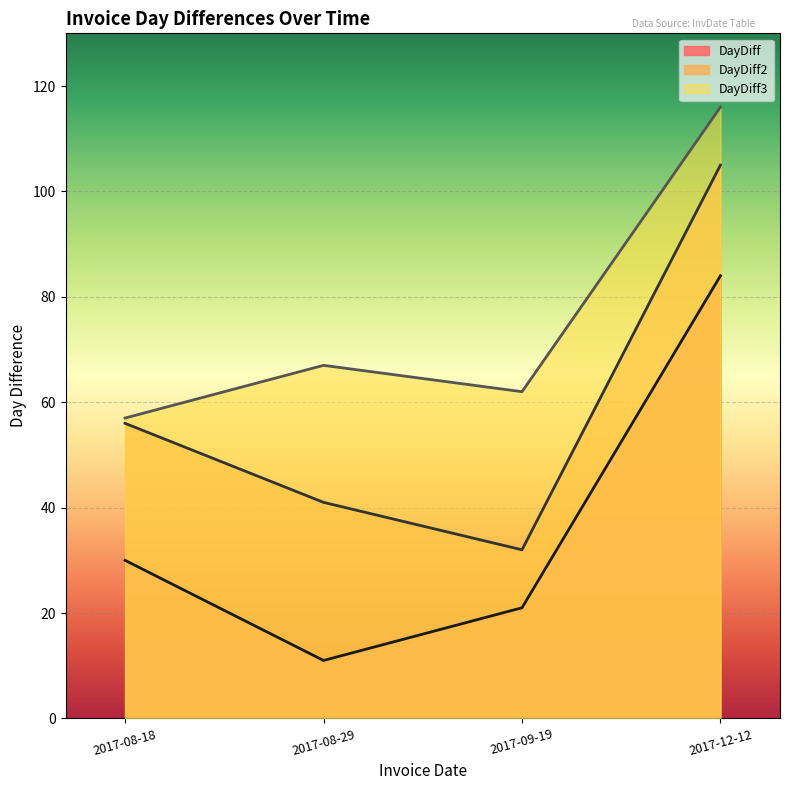

How many lines are shown in the chart?

3